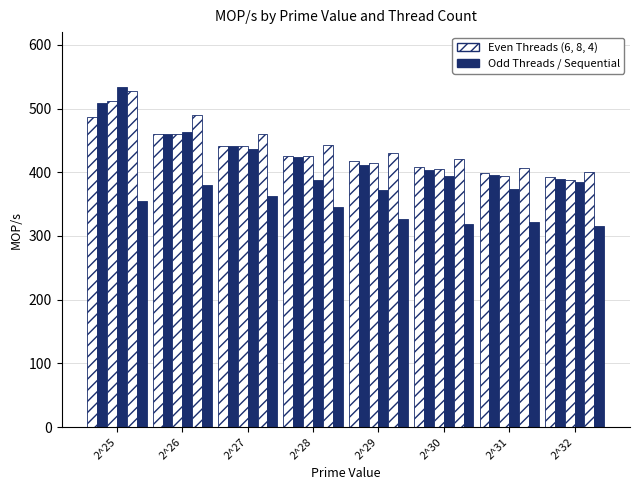

How many bars are there in total?

48